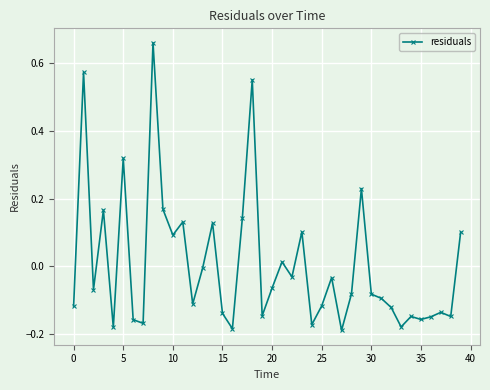

True or false: the data has more than 1 interior local peaks.

True